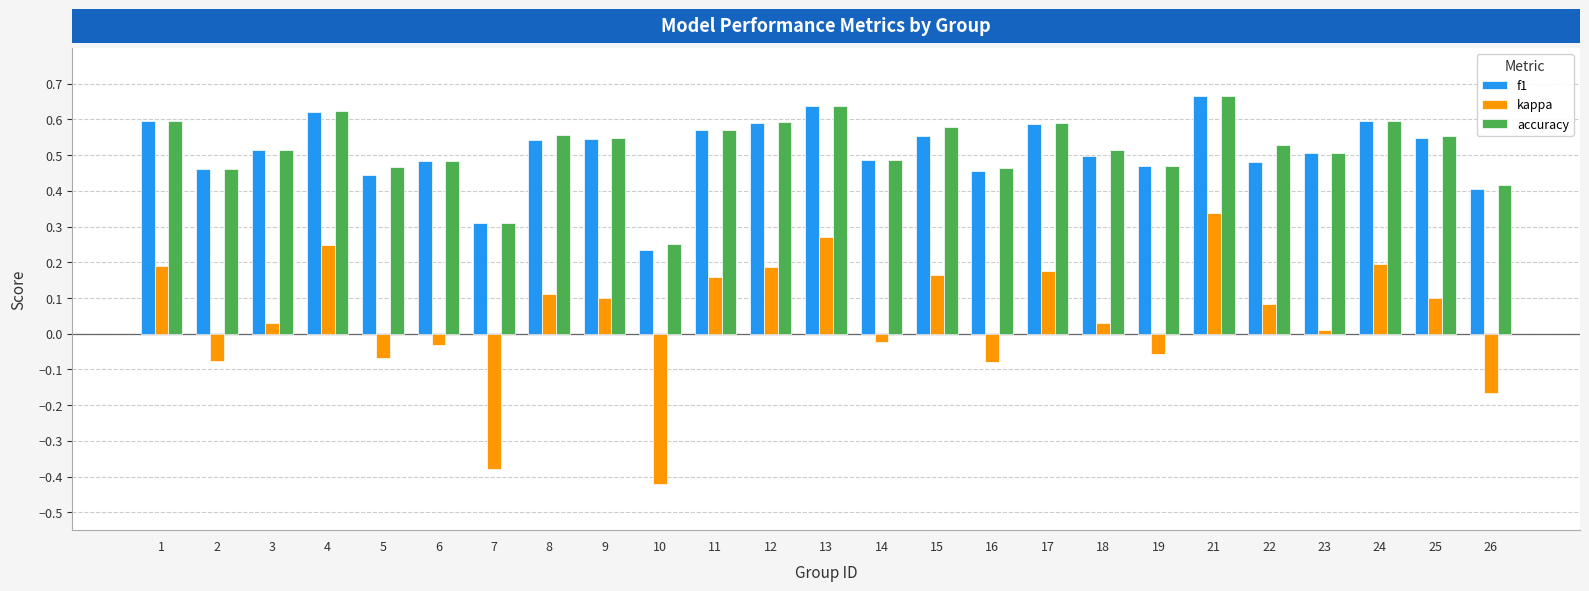

How many bars are there in total?

75